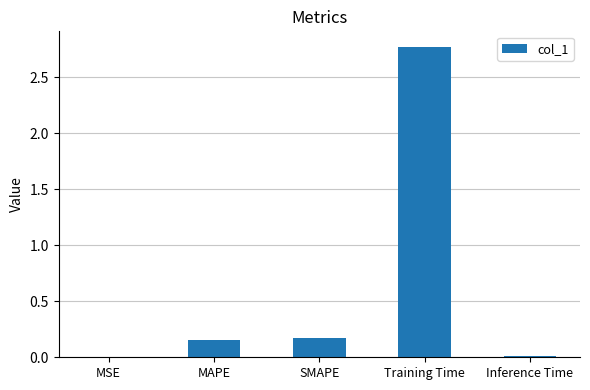

Which has a higher value, MAPE or Inference Time?

MAPE